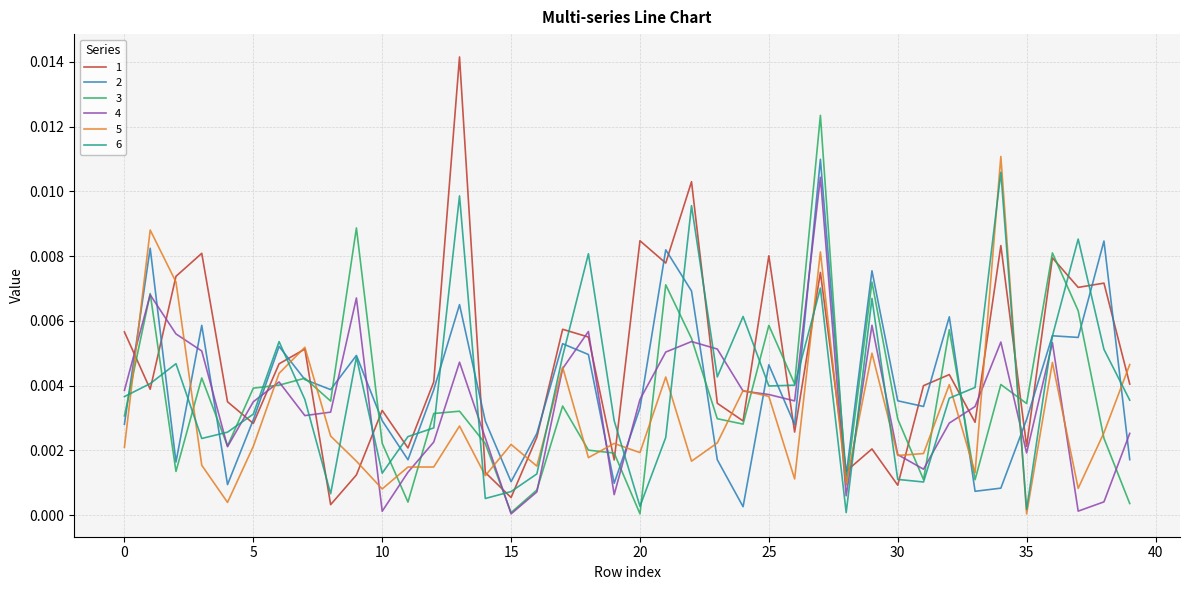

Which series ends up on top after the final intersection of 4 and 2?

4